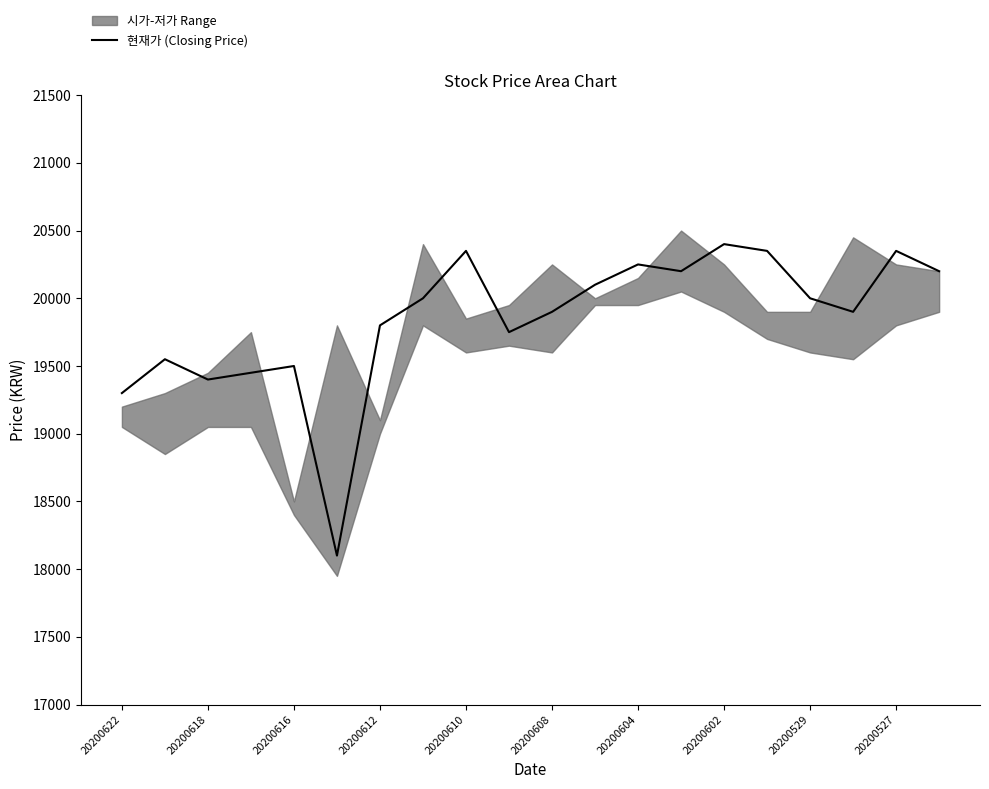

What is the lowest value of the 현재가 (Closing Price) series?

18100